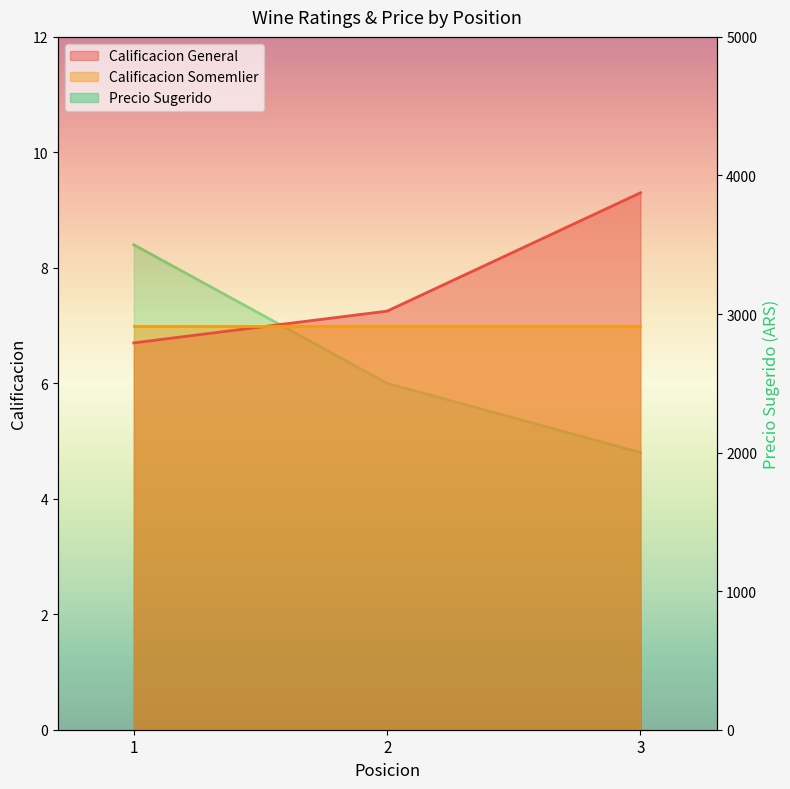

What is the total value across all series at 2?

2507.2